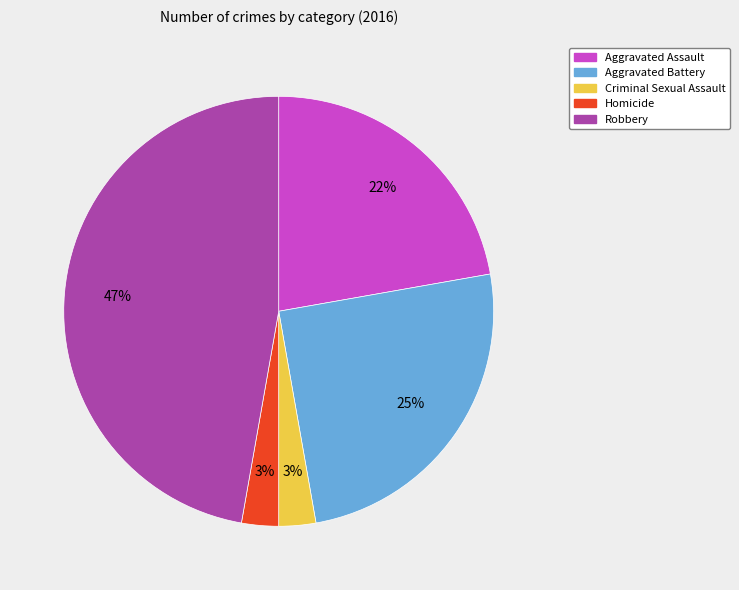

Is it true that Aggravated Battery is 25% of the pie?

True